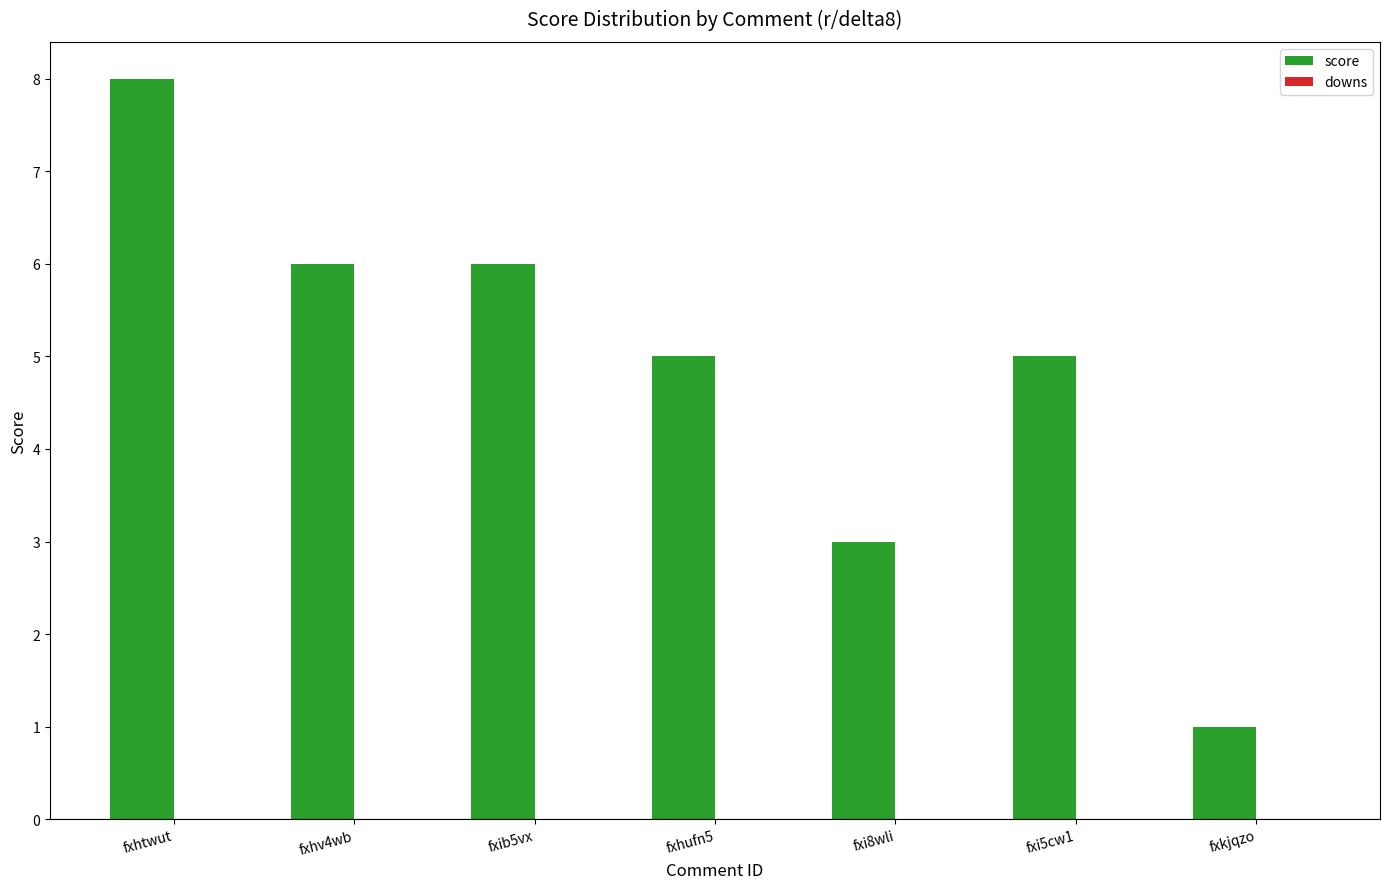

The chart shows a value of 2 at fxhv4wb. True or false?

False